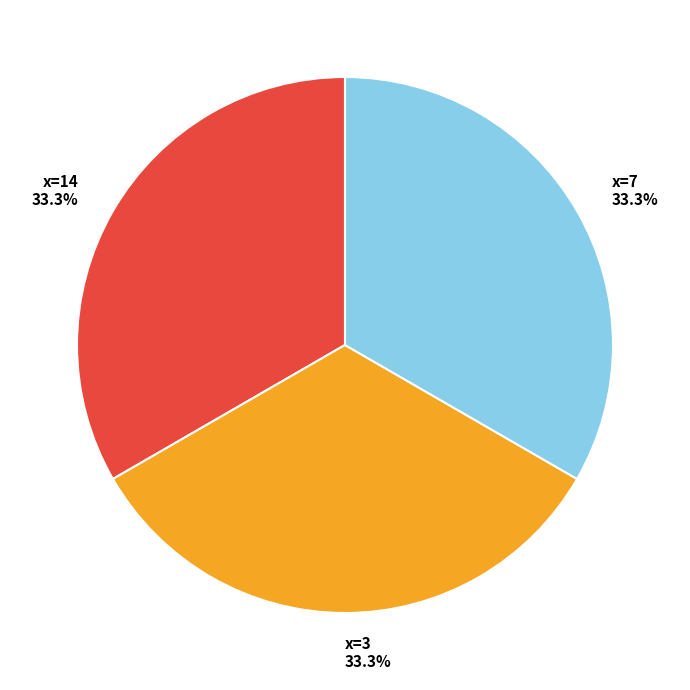

Does x=7 33.3% represent more than half of the total?

No